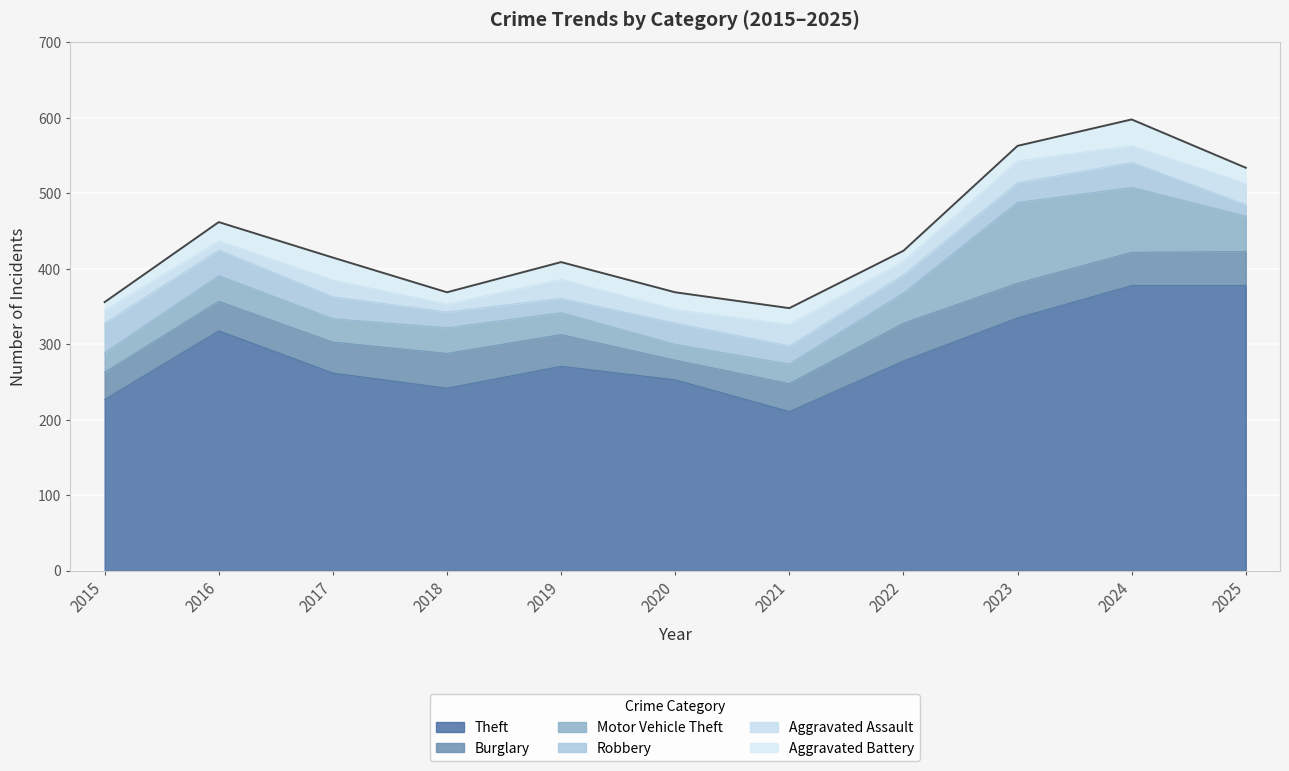

Reading left to right, what are all the values shown in this chart?

Theft: 227	318	262	242	271	253	211	278	335	378	378
Burglary: 36	39	41	46	42	26	37	50	46	44	45
Motor Vehicle Theft: 26	34	31	34	29	21	26	40	107	86	47
Robbery: 39	34	29	21	19	28	24	24	26	33	15
Aggravated Assault: 17	12	22	10	25	18	28	18	29	22	28
Aggravated Battery: 11	25	30	16	23	23	22	14	20	35	21